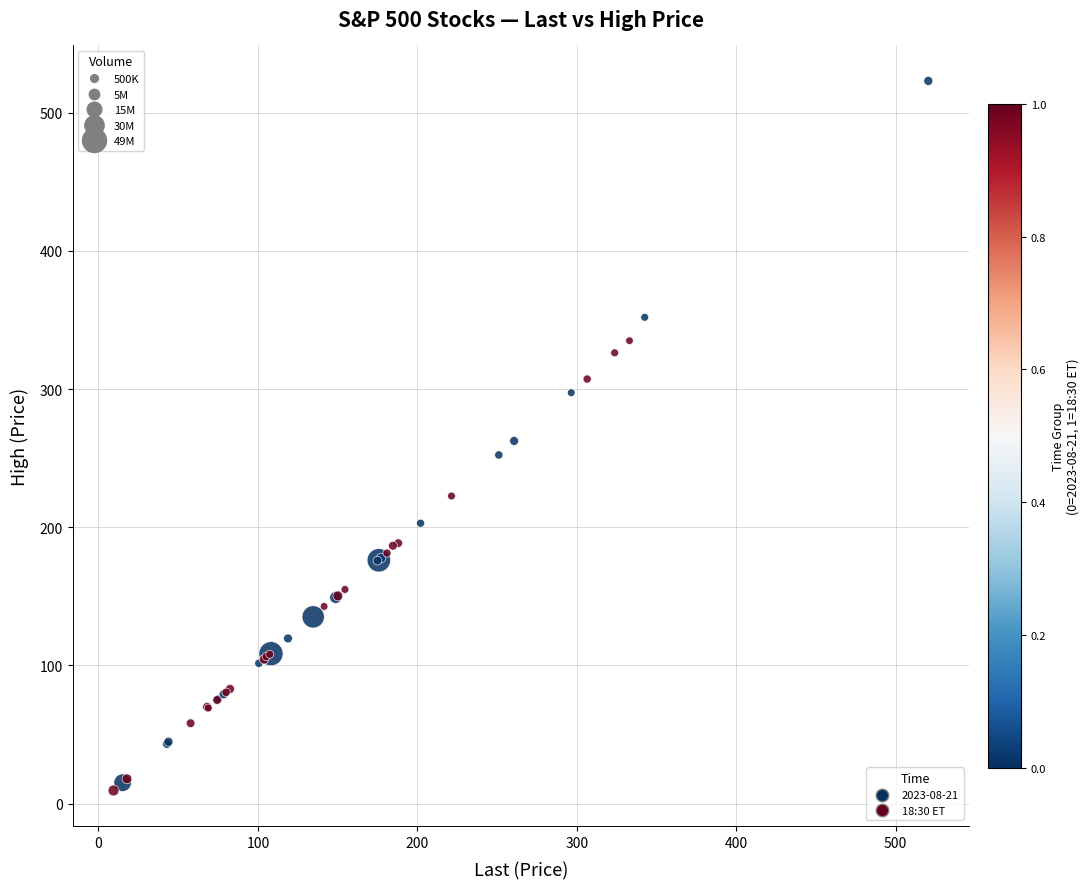

Which series has the widest spread of Y values?

2023-08-21